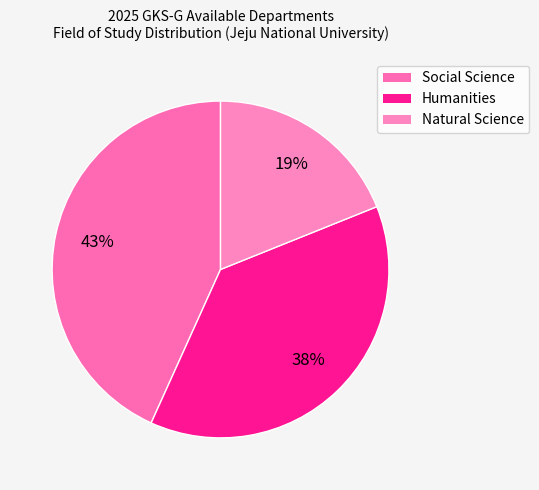

What is the largest slice in the pie chart?

Social Science